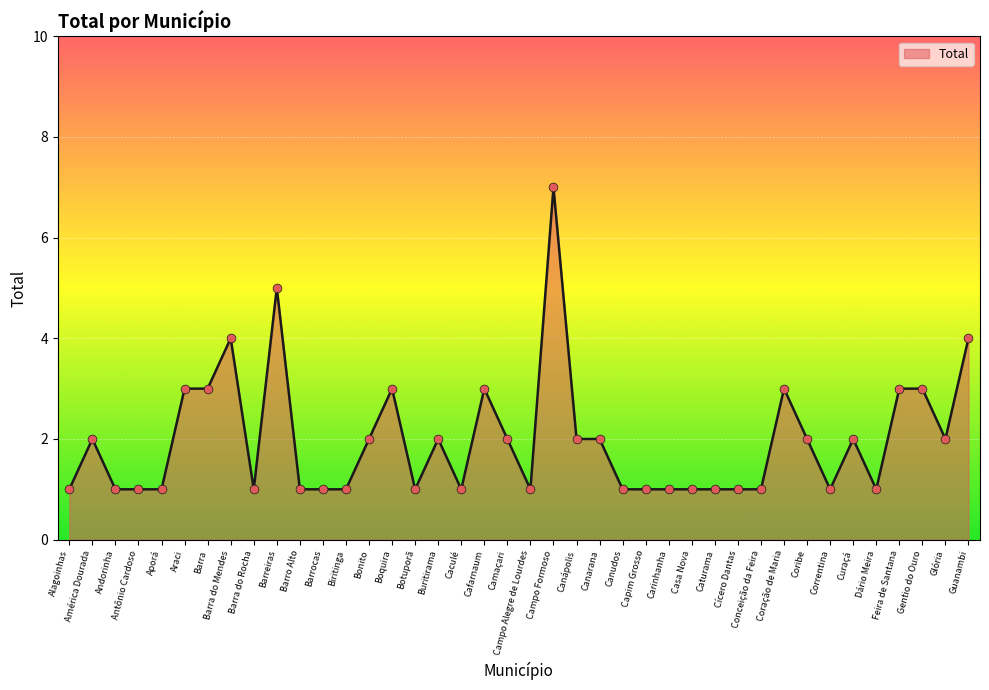

What is the ratio of the value at Gentio do Ouro to the value at Buritirama?

1.5